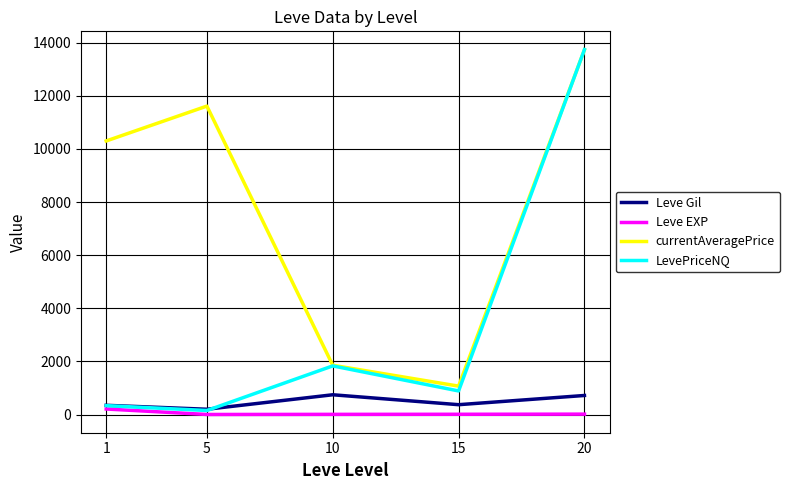

True or false: currentAveragePrice and Leve Gil intersect in this chart.

False